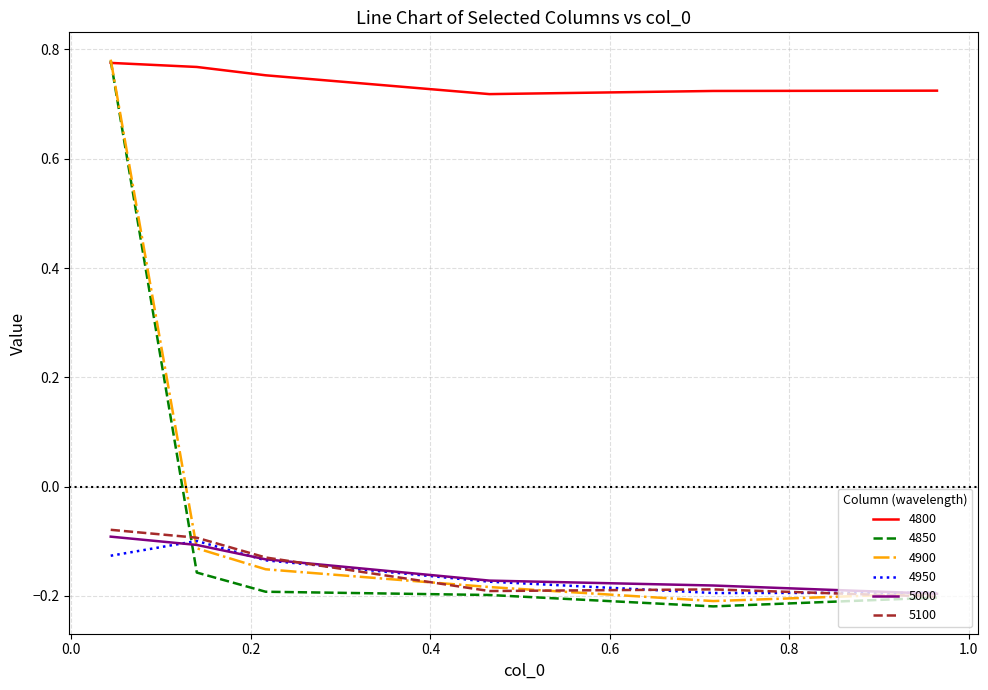

True or false: 4950 has more than 2 interior local peaks.

False